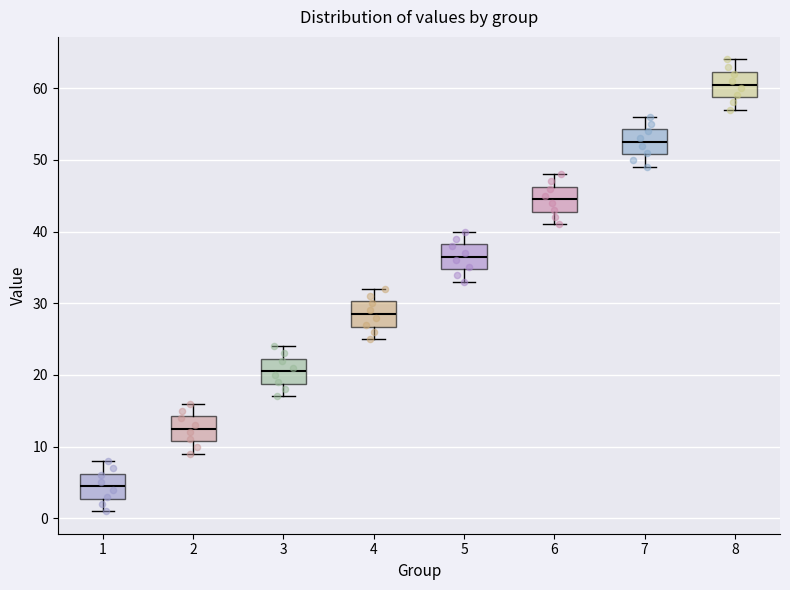

Reading left to right, read every box against the y-axis: the position of its median line, the range the box covers, and the ends of its whiskers. The values are not printed on the chart, so give them approximately, as read against the axis.

1: median 5, box 3 to 6, whiskers 1 to 8
2: median 13, box 11 to 14, whiskers 9 to 16
3: median 21, box 19 to 22, whiskers 17 to 24
4: median 29, box 27 to 30, whiskers 25 to 32
5: median 37, box 35 to 38, whiskers 33 to 40
6: median 45, box 43 to 46, whiskers 41 to 48
7: median 53, box 51 to 54, whiskers 49 to 56
8: median 61, box 59 to 62, whiskers 57 to 64